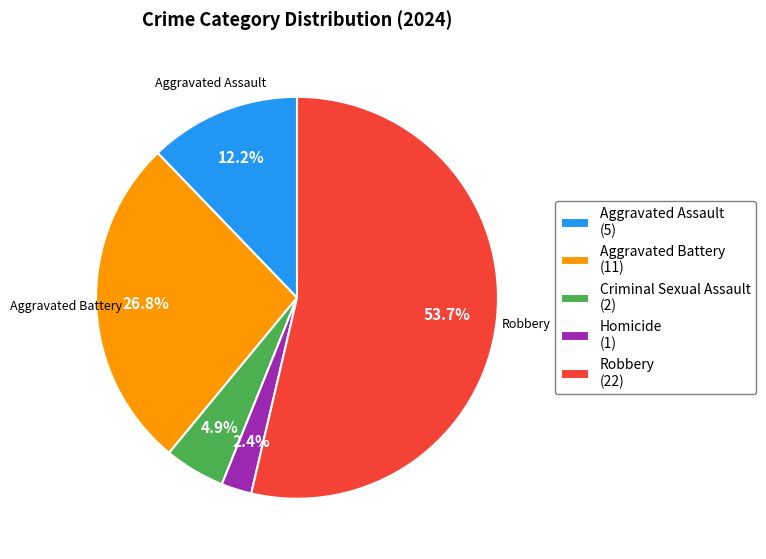

Is there a majority slice in this chart?

Yes